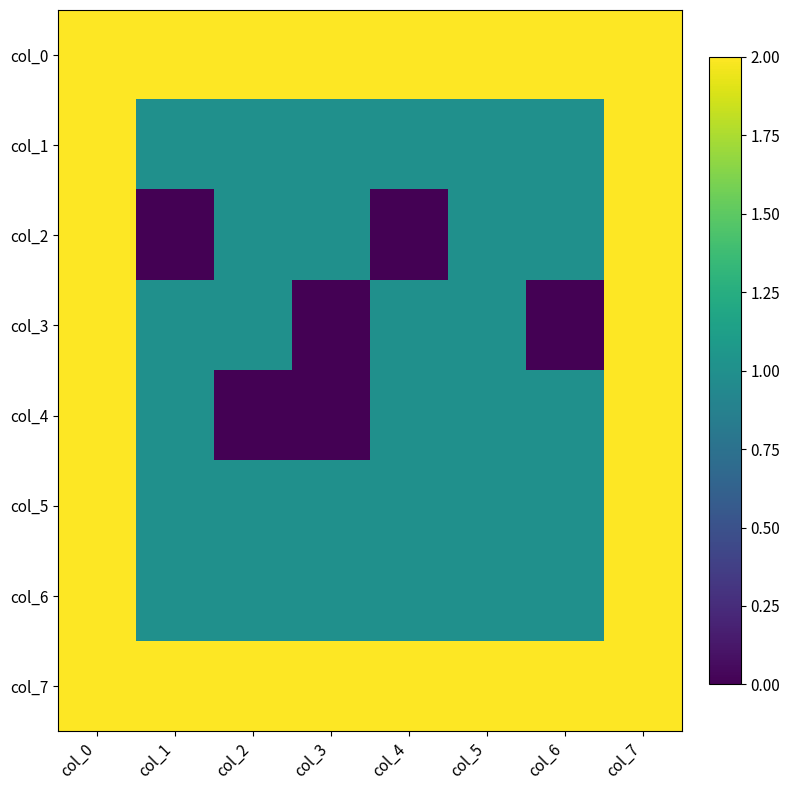

Which series has the widest spread of values?

col_2